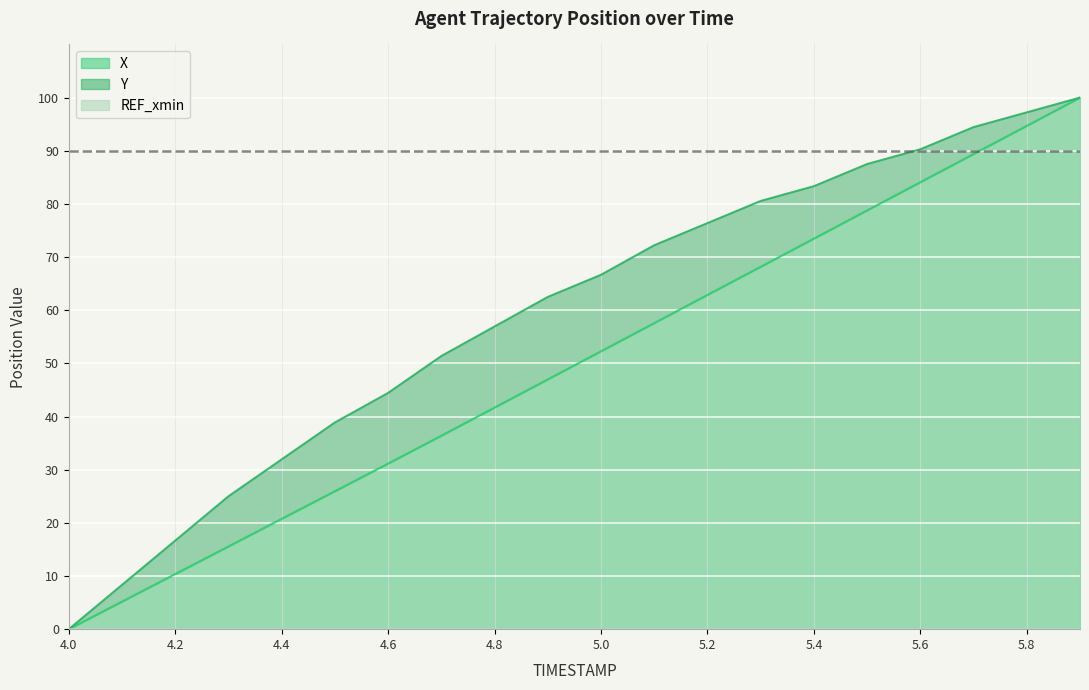

The value of Y at 5.2 is 76.4. True or false?

True